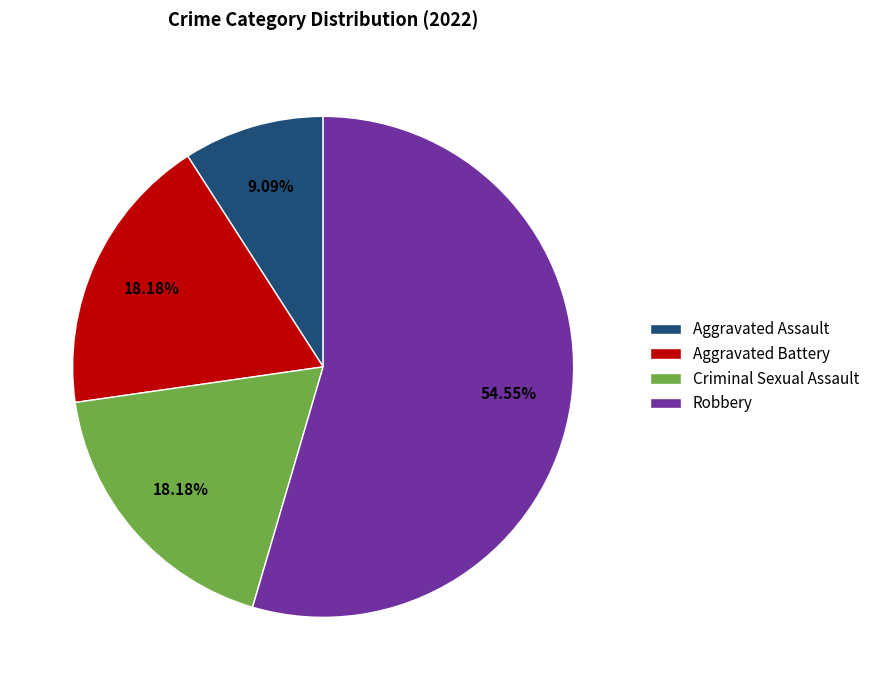

What is the ratio of the value at Criminal Sexual Assault to the value at Aggravated Battery?

1.0